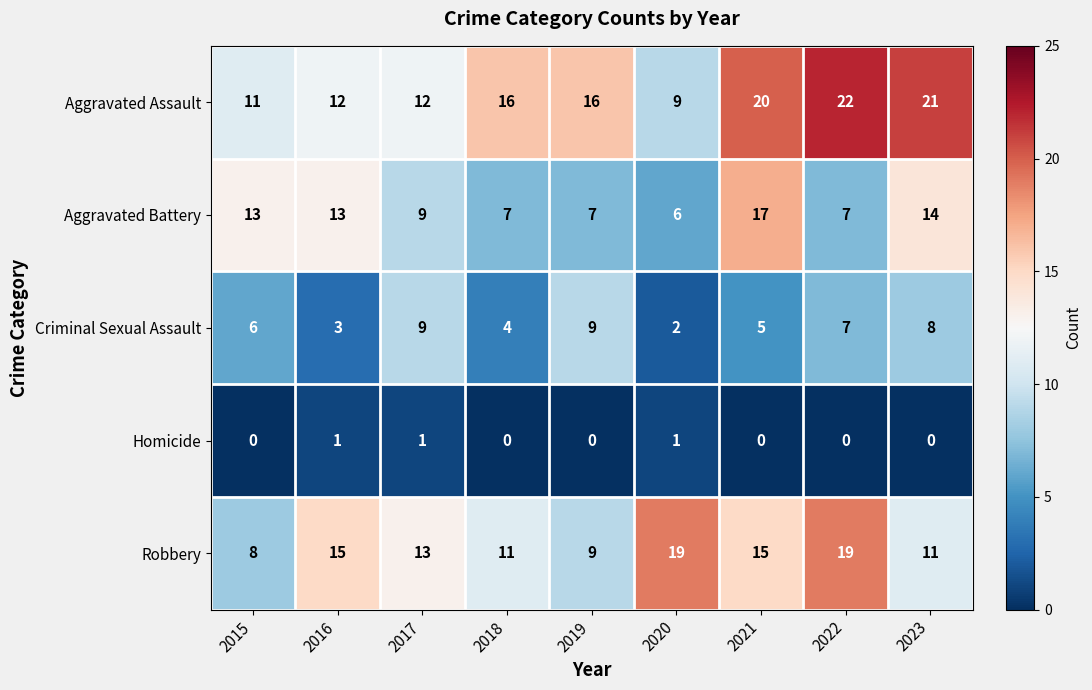

The Homicide series shows 0 at 2015. True or false?

True